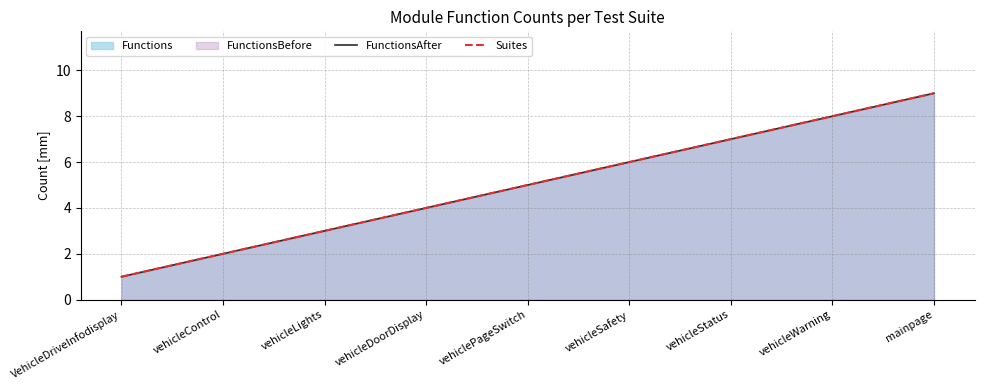

What position from the left is vehicleWarning?

8